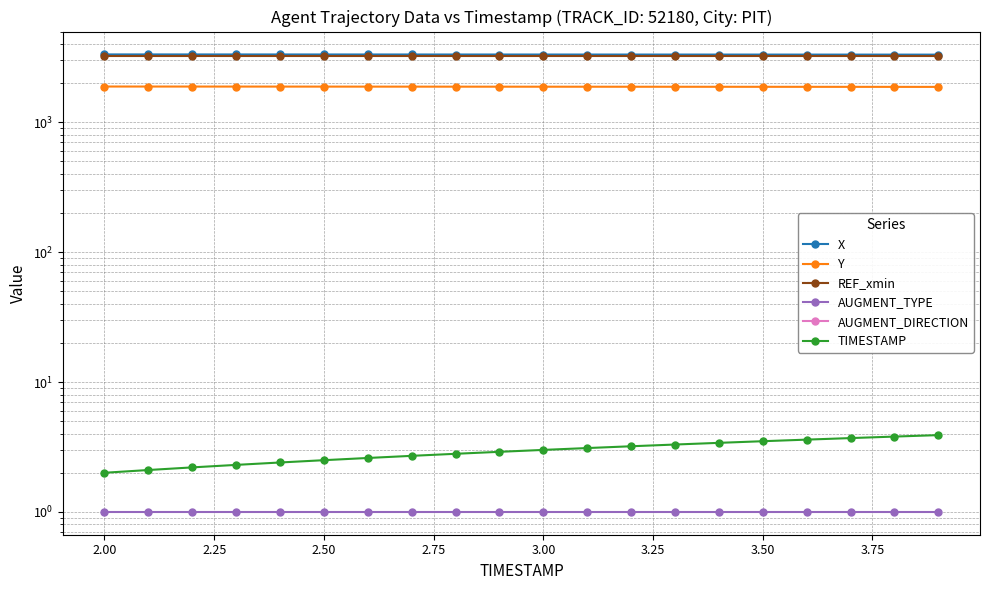

At how many categories does at least one series exceed 1138?

20